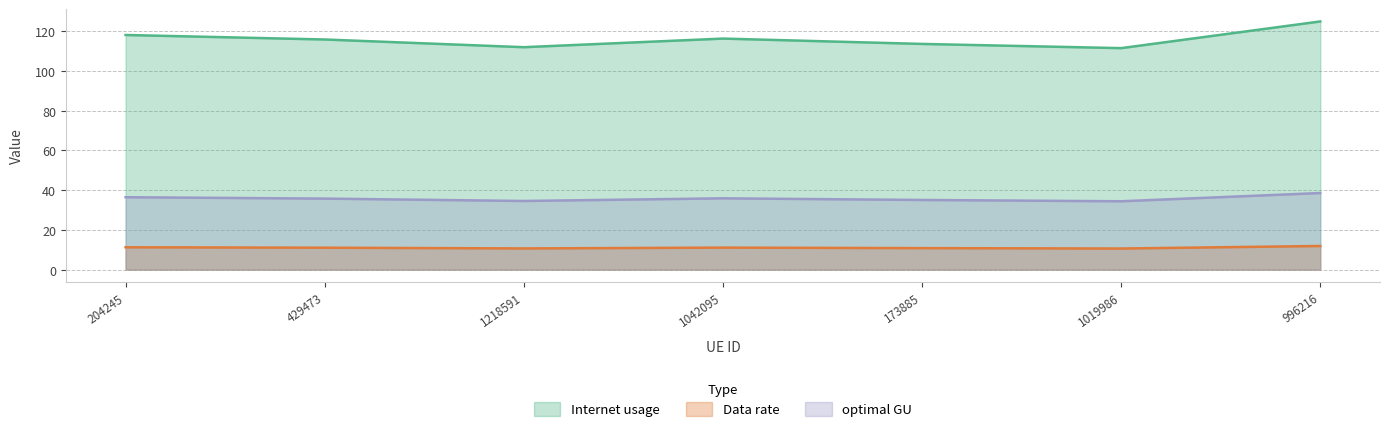

True or false: optimal GU and Data rate intersect in this chart.

False